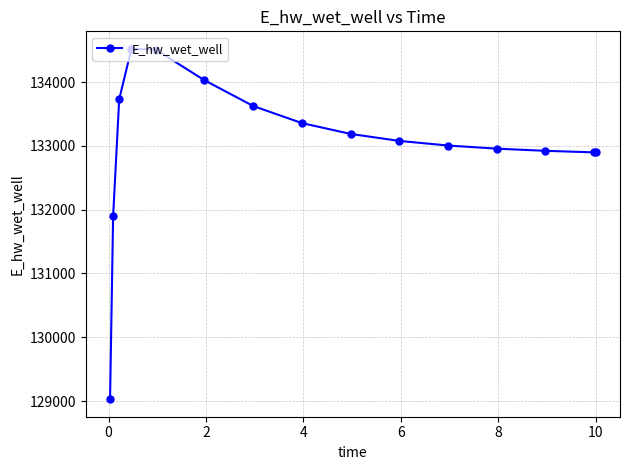

What is the value of the 8th point from the left?

133356.9